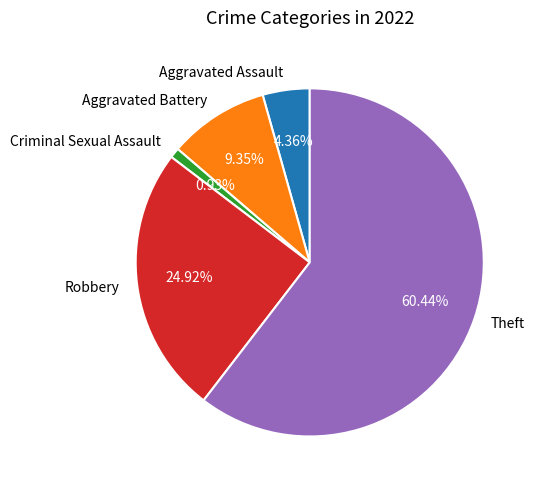

To the nearest percent, what percentage of the pie is Theft?

60%